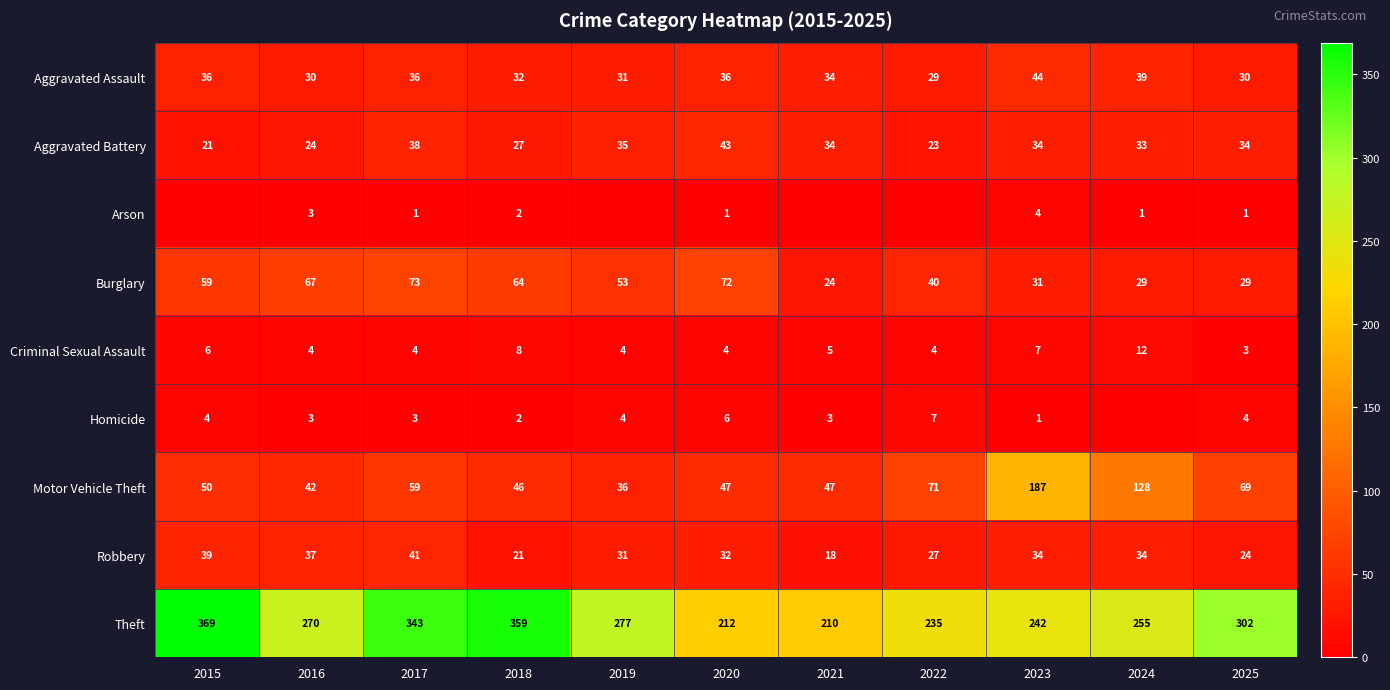

What is the maximum value for Theft?

369